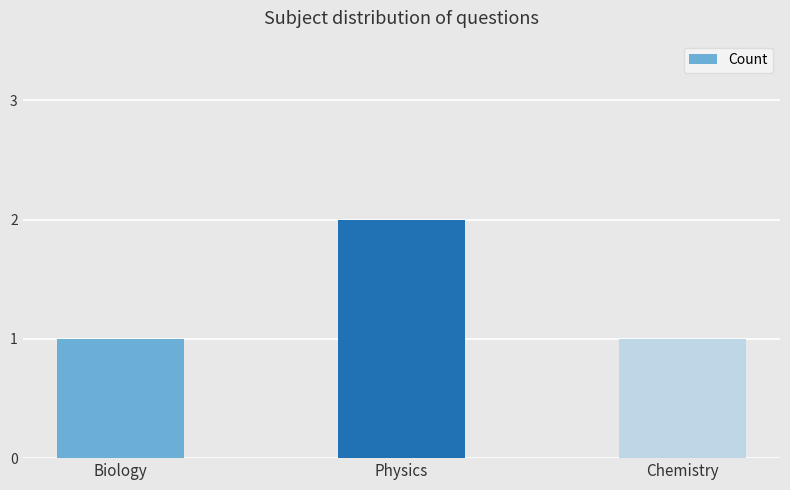

What is the value of the 2nd bar from the left?

2